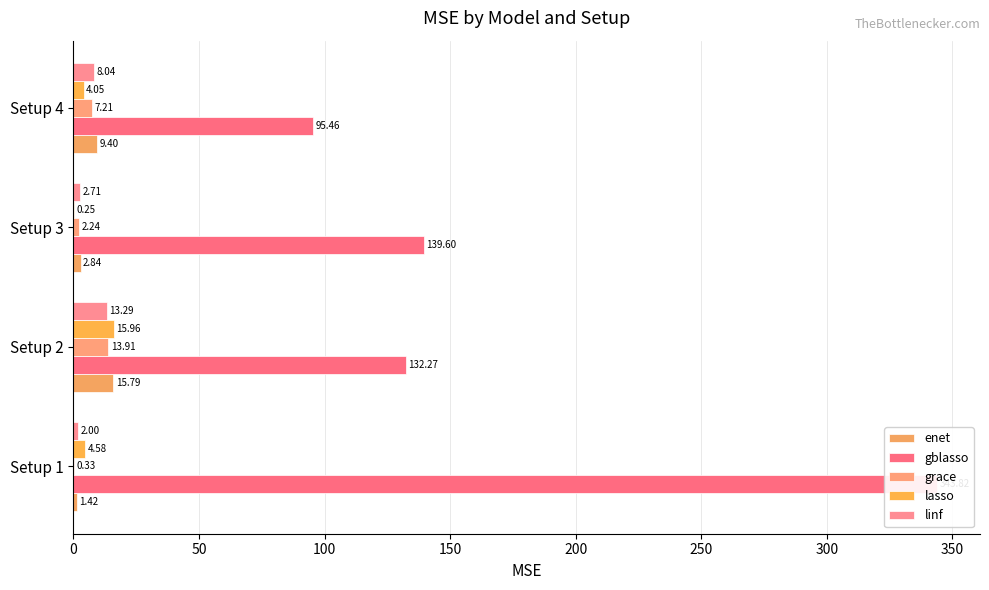

What is the value of the gblasso bar at the 1st from the left?

343.8